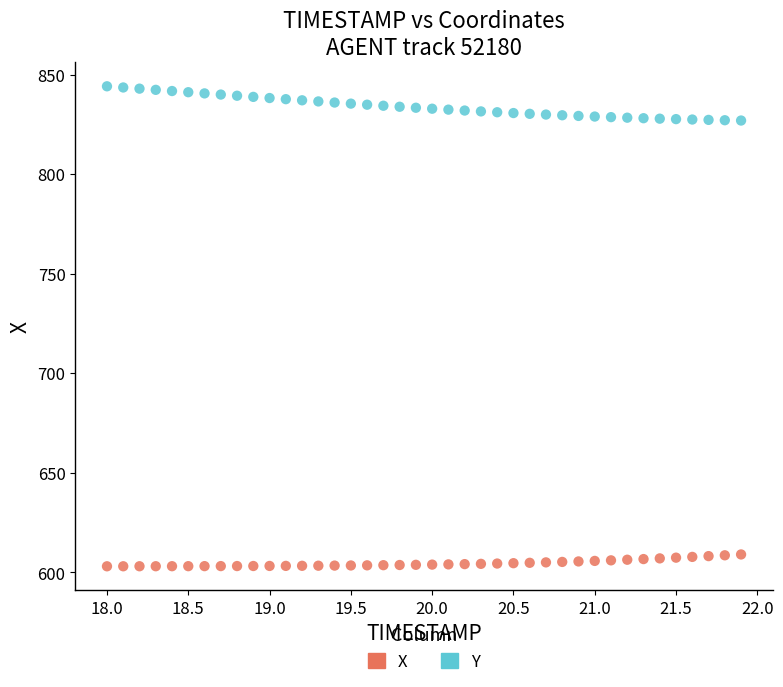

Across all data points, what is the range of X values (max minus min)?

3.9